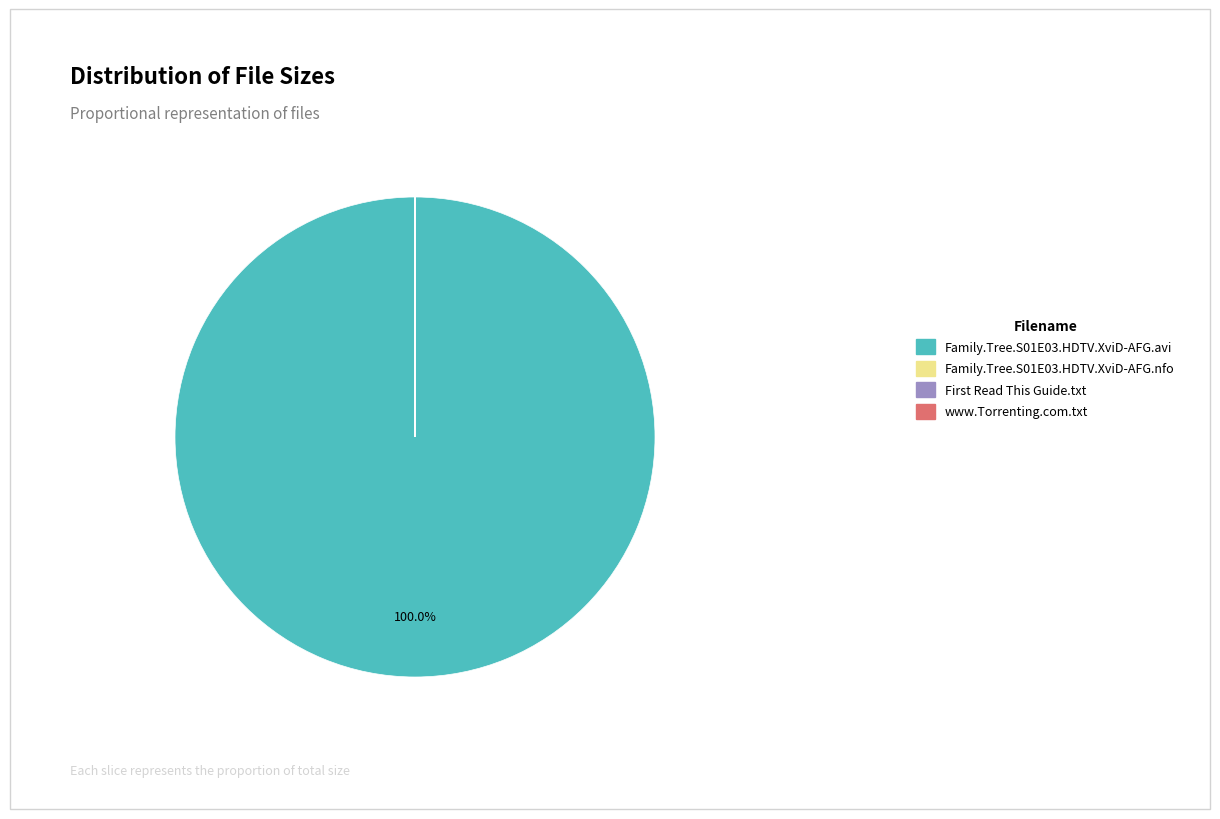

Which slice is the largest?

Family.Tree.S01E03.HDTV.XviD-AFG.avi